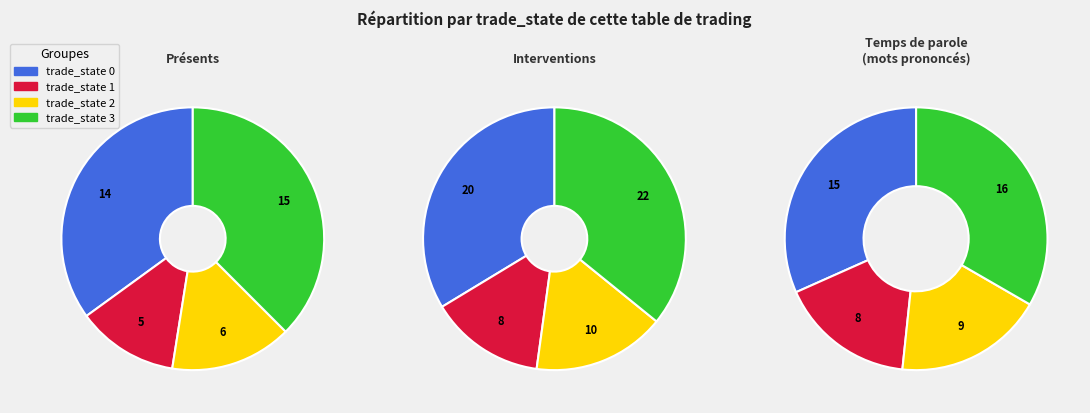

Is the sum of 2 and 3 greater than half?

No